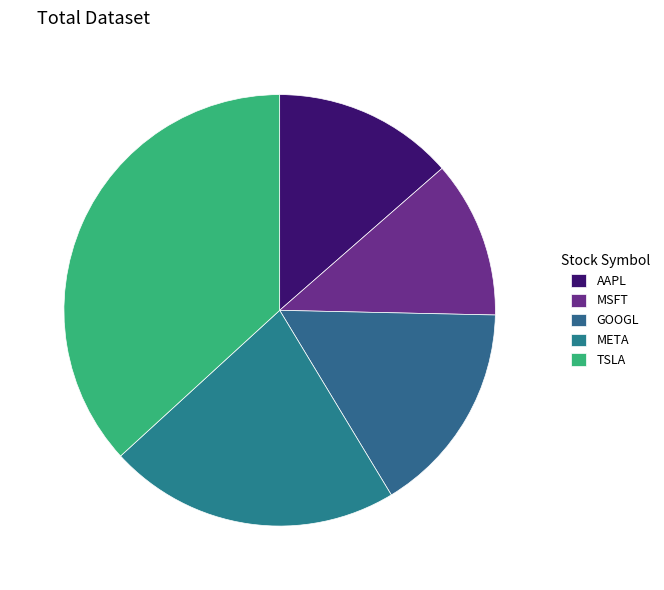

Count the number of slices in the pie.

5